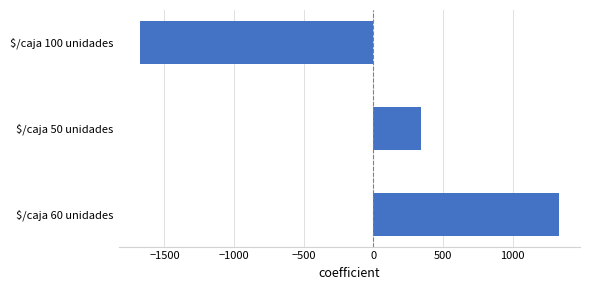

At which label is the value closest to -171?

$/caja 50 unidades